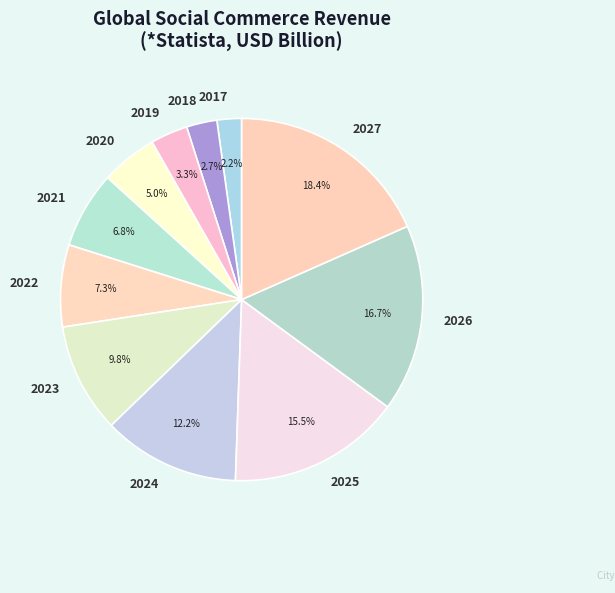

To the nearest percent, what is the combined percentage of 2022 and 2026?

24%